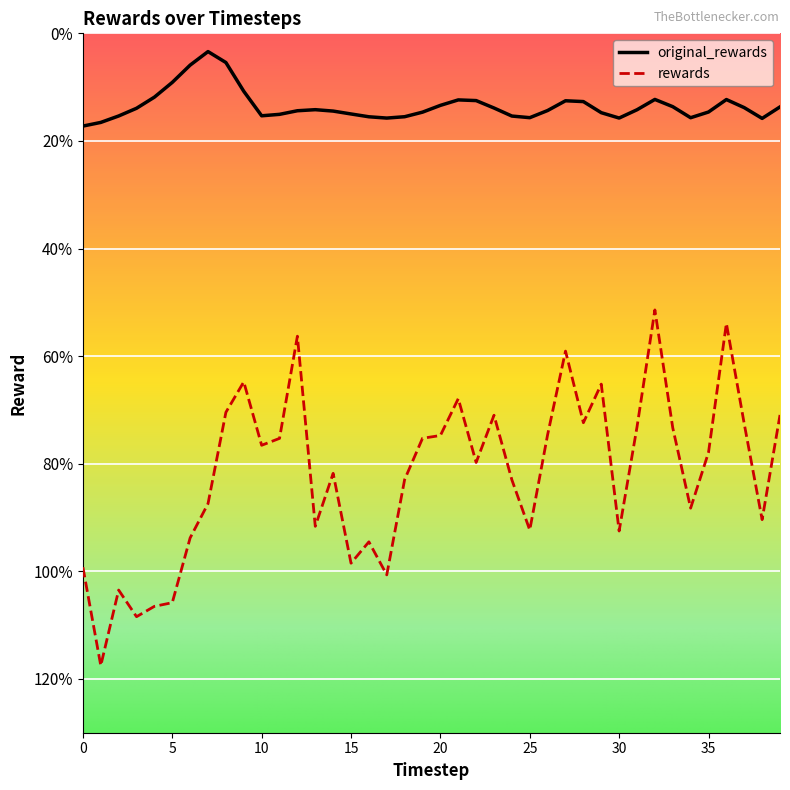

Is this an area chart (filled region under the line)?

No